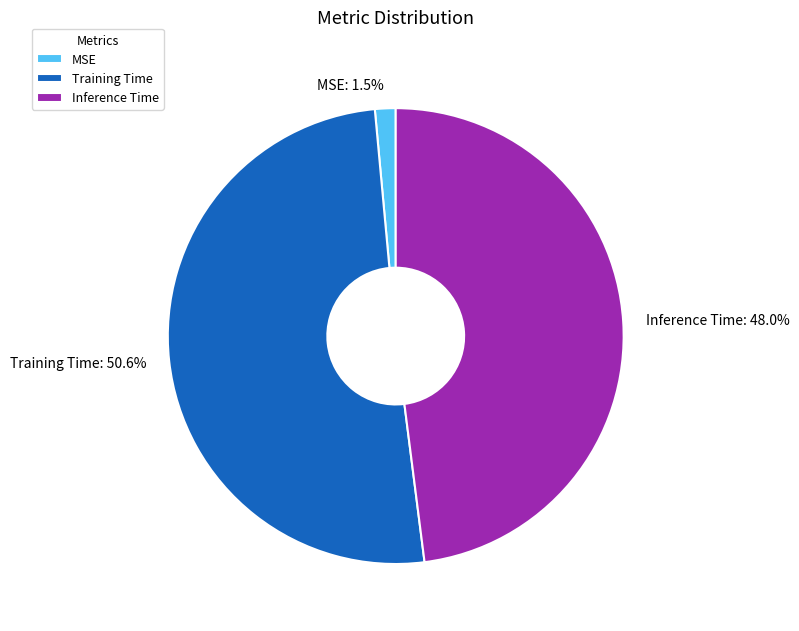

Which category has the biggest portion of the pie?

Training Time